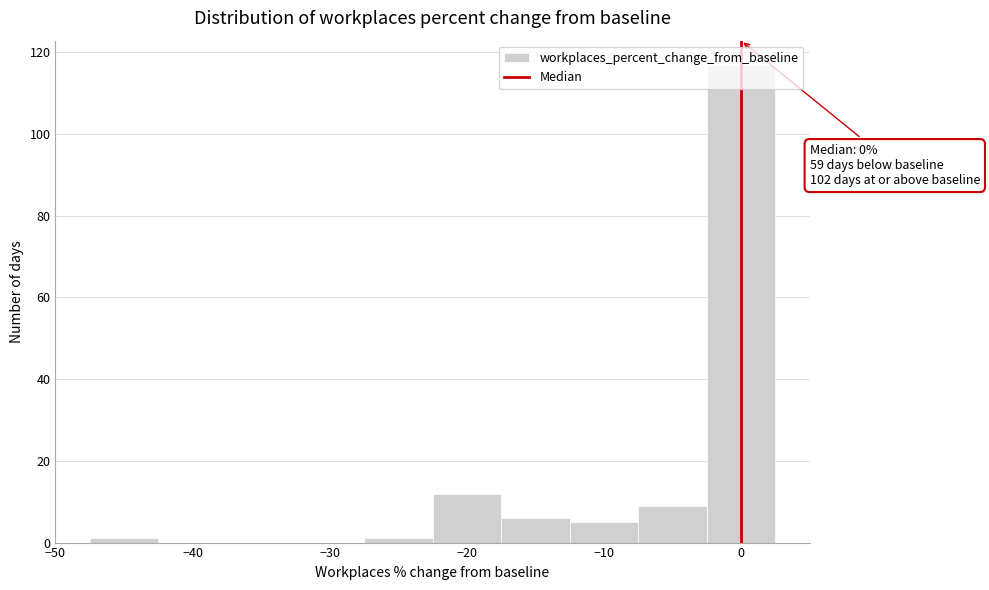

Over which range of the x-axis is the bar tallest?

-2.5 to 2.5